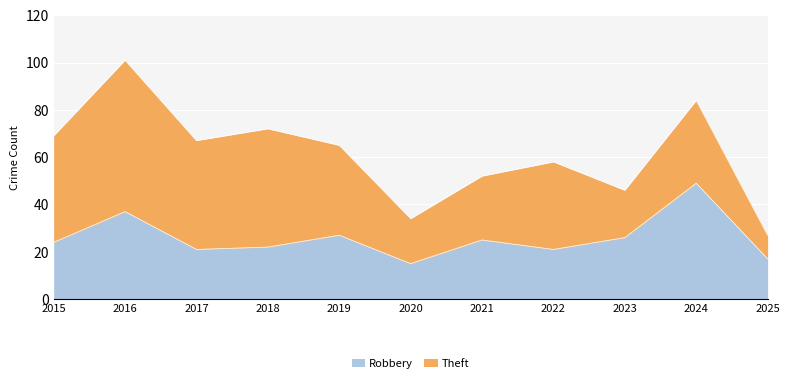

True or false: the data has more than 1 interior local peaks.

True